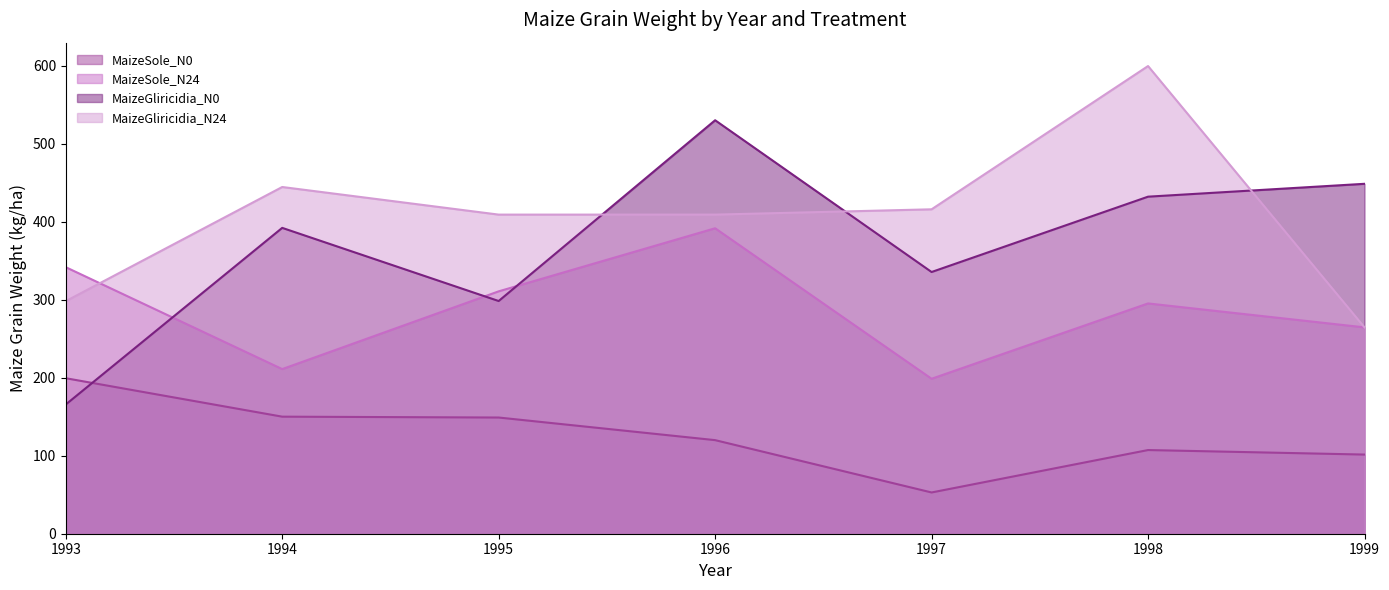

How many interior local valleys does the MaizeSole_N24 series have?

2